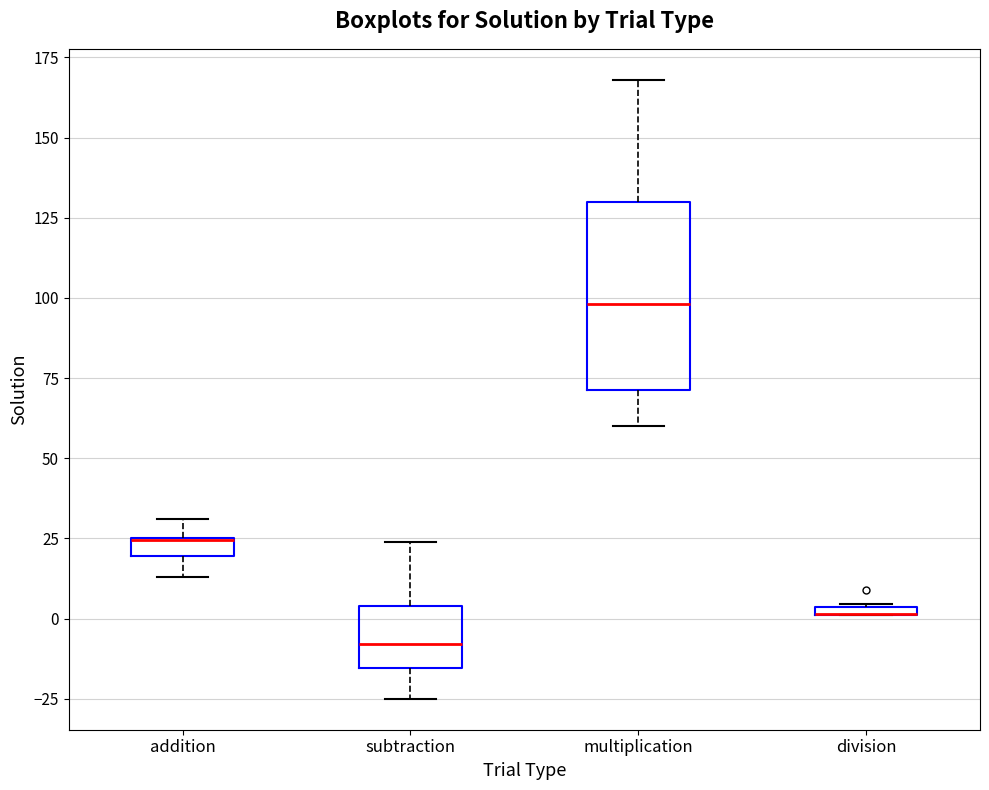

Comparing the boxes themselves (not the whiskers), which one is the tallest?

multiplication